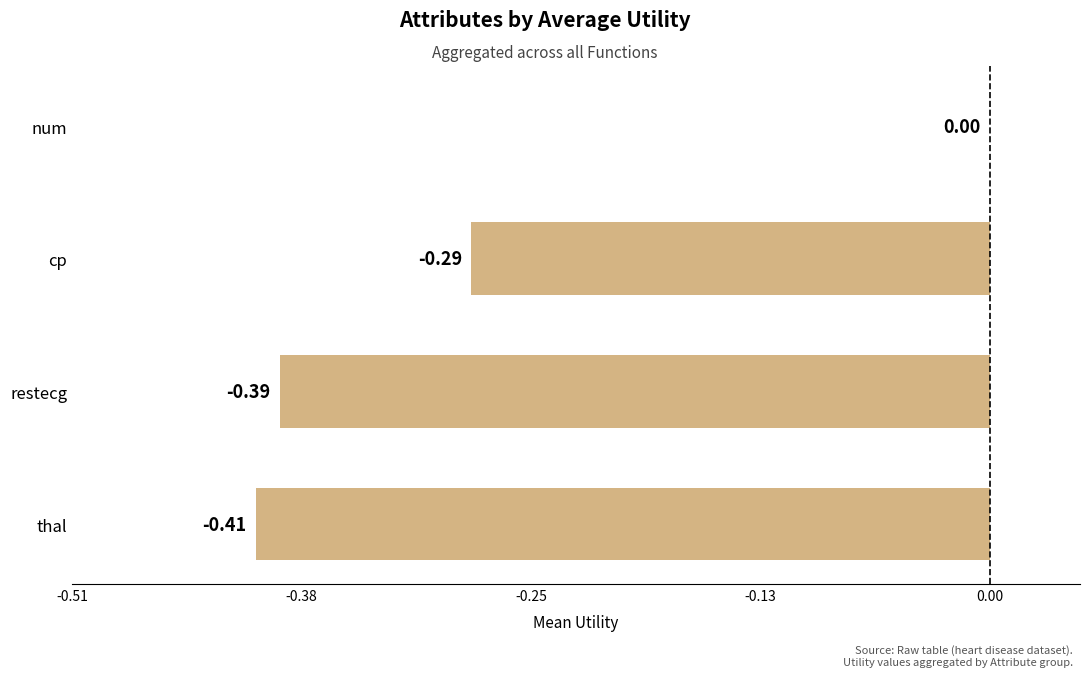

Between thal and num, which is larger?

num